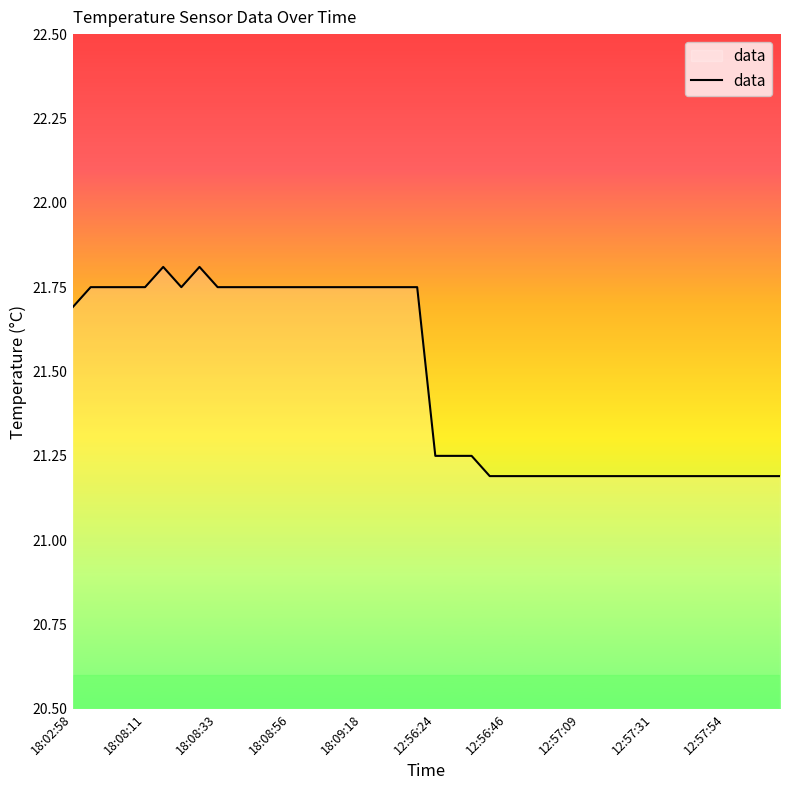

What is the value of the 10th point from the left?

21.8